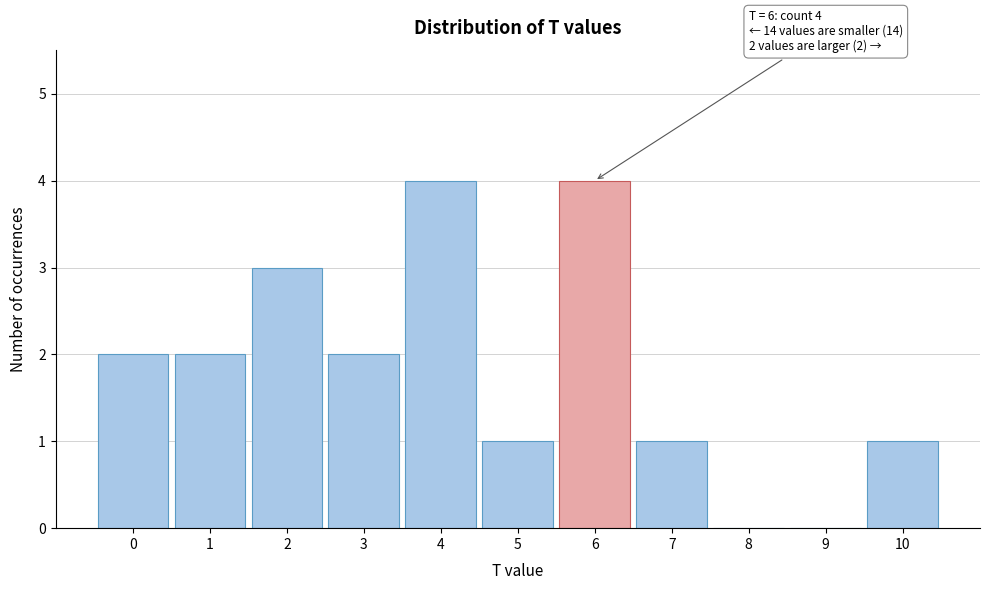

What is the sum of all values?

20